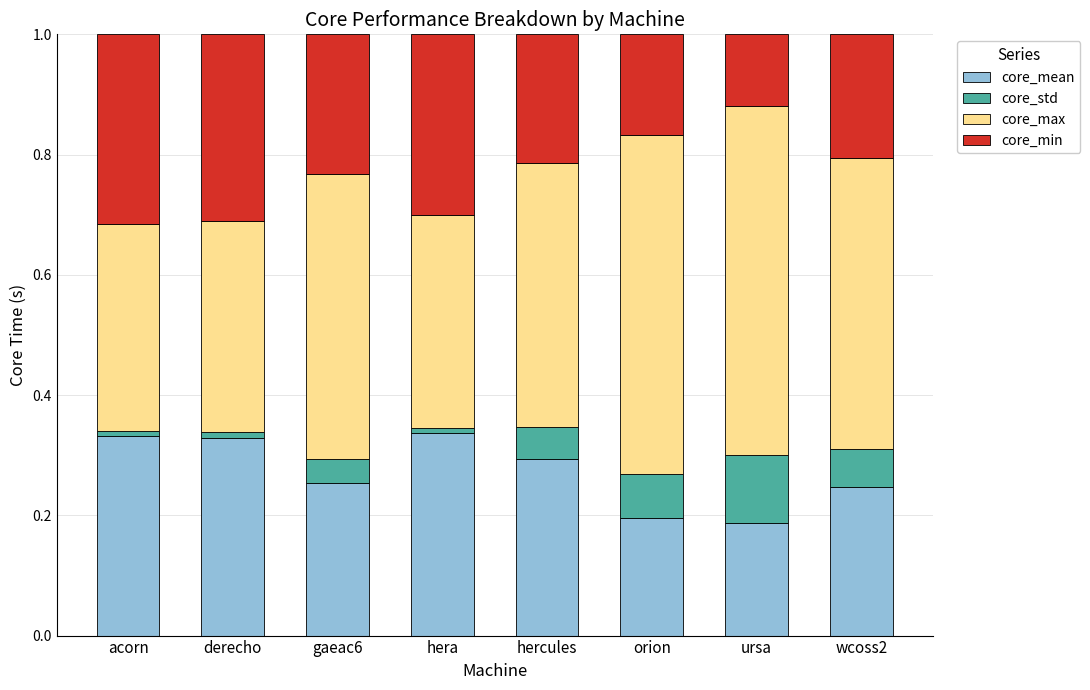

What is the sum of all core_mean values?

2.2